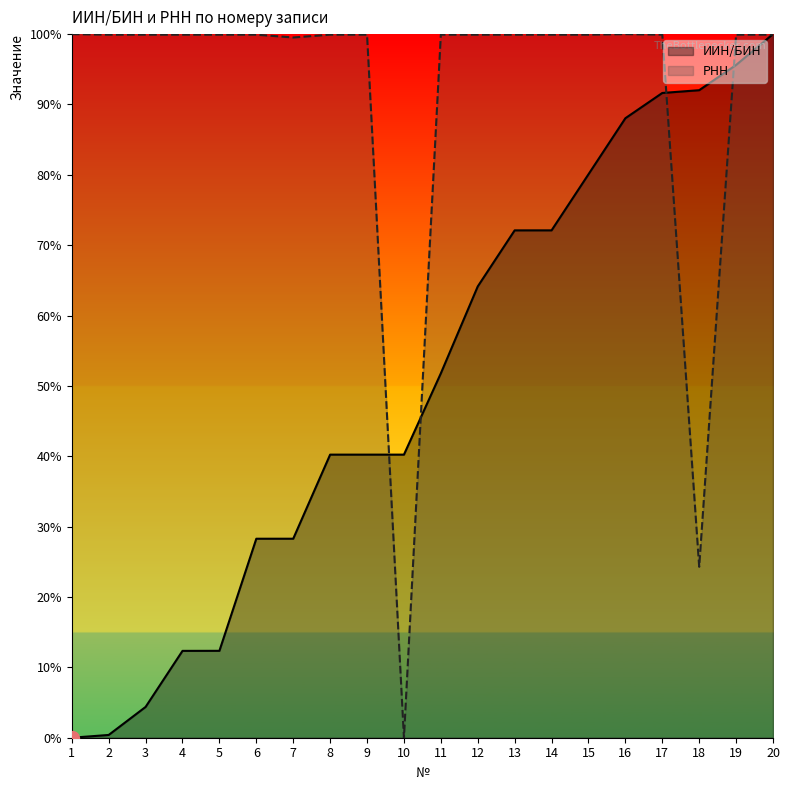

Is it true that РНН equals 99.9 at 6?

True